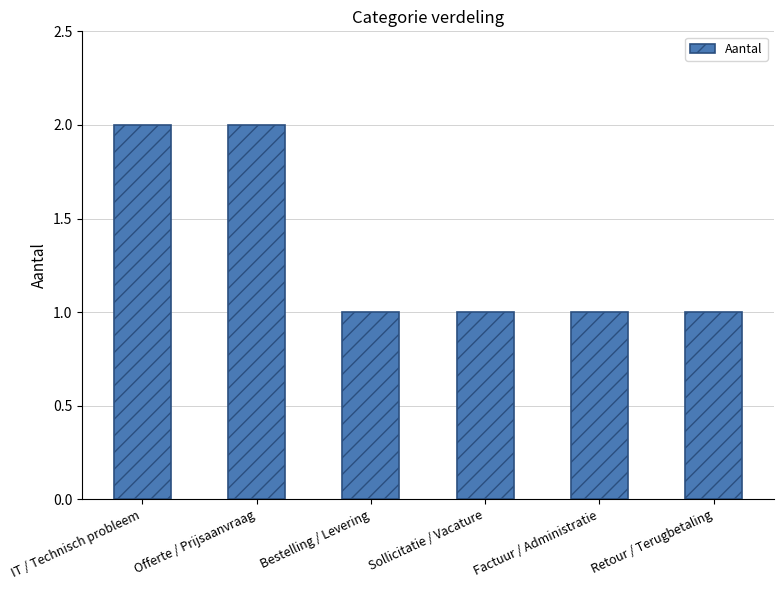

Reading left to right, transcribe all the data shown in this chart.

IT / Technisch probleem=2	Offerte / Prijsaanvraag=2	Bestelling / Levering=1	Sollicitatie / Vacature=1	Factuur / Administratie=1	Retour / Terugbetaling=1